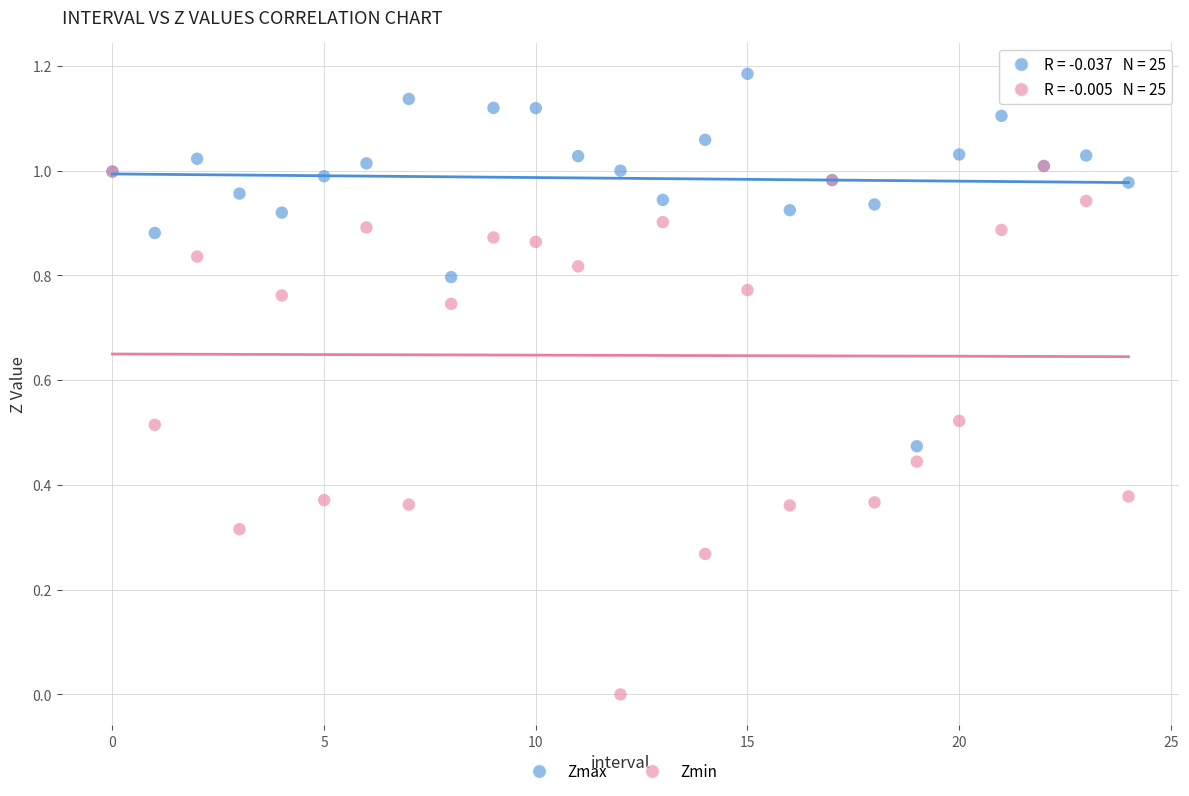

What are all the series names shown in the legend?

Zmax, Zmin